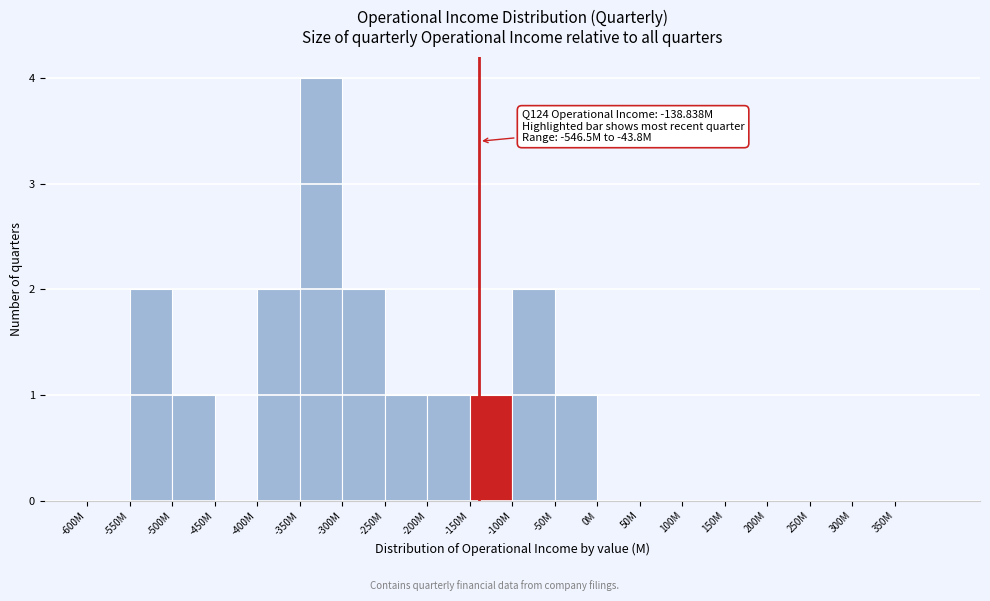

Reading left to right, list all the values displayed in this chart.

-600M=0	-550M=2	-500M=1	-450M=0	-400M=2	-350M=4	-300M=2	-250M=1	-200M=1	-150M=1	-100M=2	-50M=1	0M=0	50M=0	100M=0	150M=0	200M=0	250M=0	300M=0	350M=0